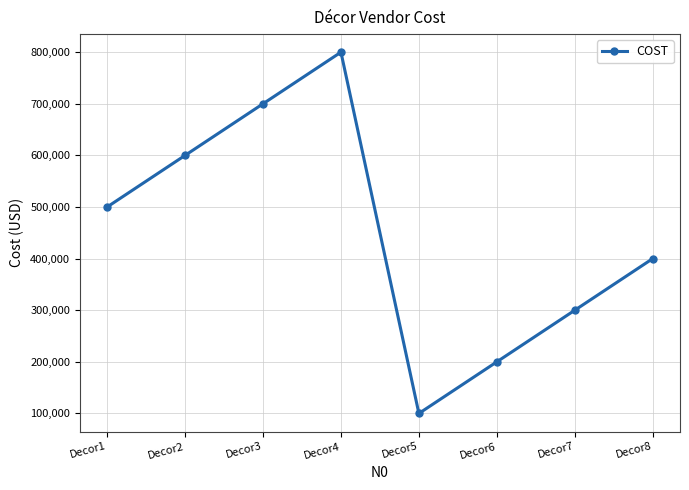

List the labels in order of value, smallest first.

Decor5, Decor6, Decor7, Decor8, Decor1, Decor2, Decor3, Decor4